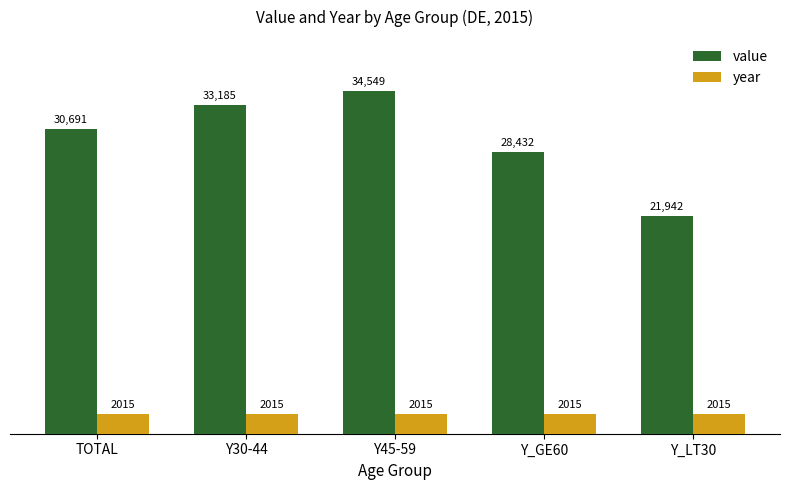

Which series has the largest range (max minus min)?

value